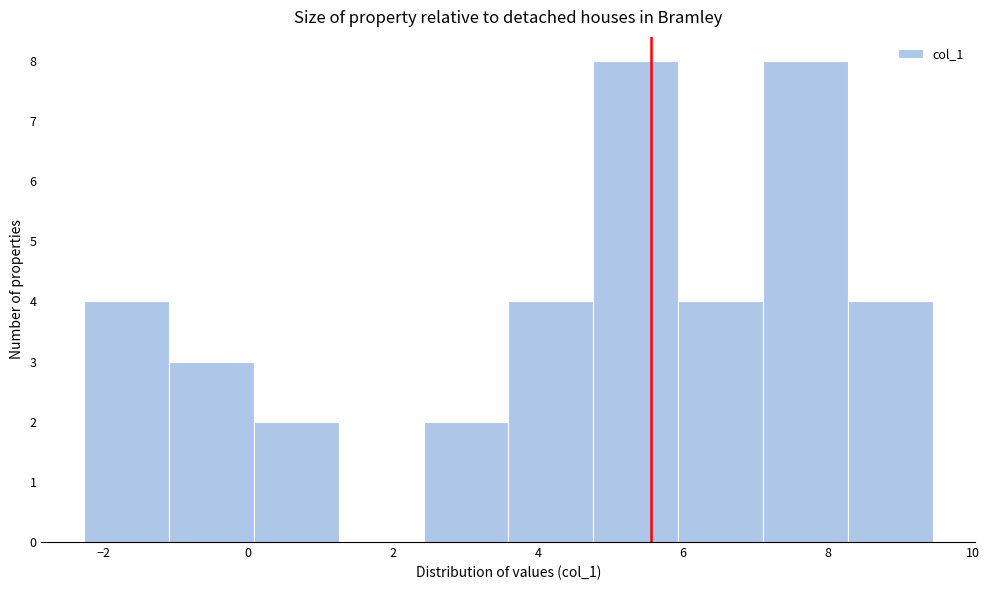

Reading left to right, transcribe this chart: for each bar, give the range it covers on the x-axis and its height. Neither the bar edges nor the heights are printed on the chart, so give them approximately, as read against the axes.

-2.2 to -1.0: 4
-1.0 to 0.0: 3
0.0 to 1.2: 2
1.2 to 2.4: 0
2.4 to 3.6: 2
3.6 to 4.8: 4
4.8 to 6.0: 8
6.0 to 7.2: 4
7.2 to 8.2: 8
8.2 to 9.4: 4